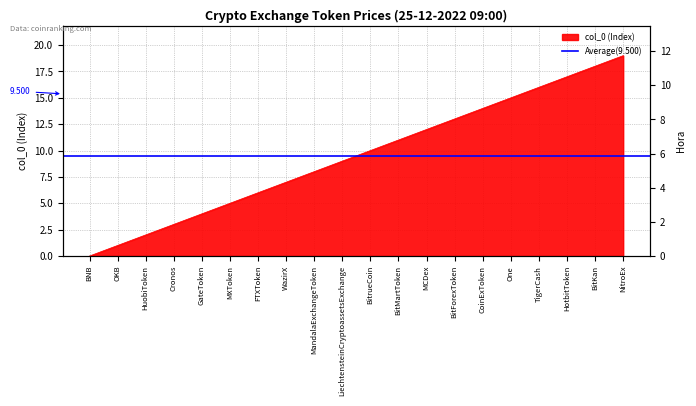

Rank the categories by value from highest to lowest.

NitroEx, BitKan, HotbitToken, TigerCash, One, CoinExToken, BitForexToken, MCDex, BitMartToken, BitrueCoin, LiechtensteinCryptoassetsExchange, MandalaExchangeToken, WazirX, FTXToken, MXToken, GateToken, Cronos, HuobiToken, OKB, BNB